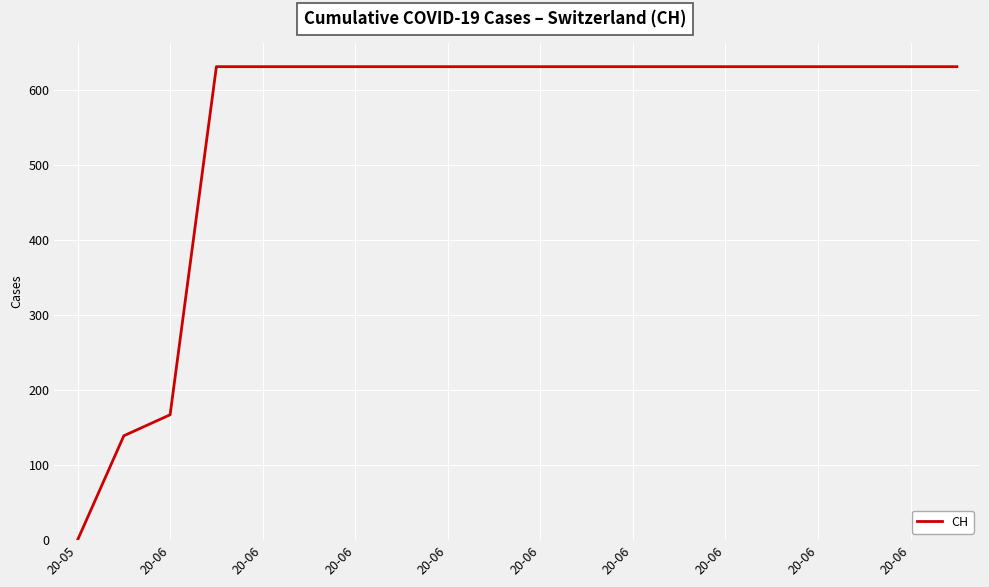

What is the greatest value displayed?

631